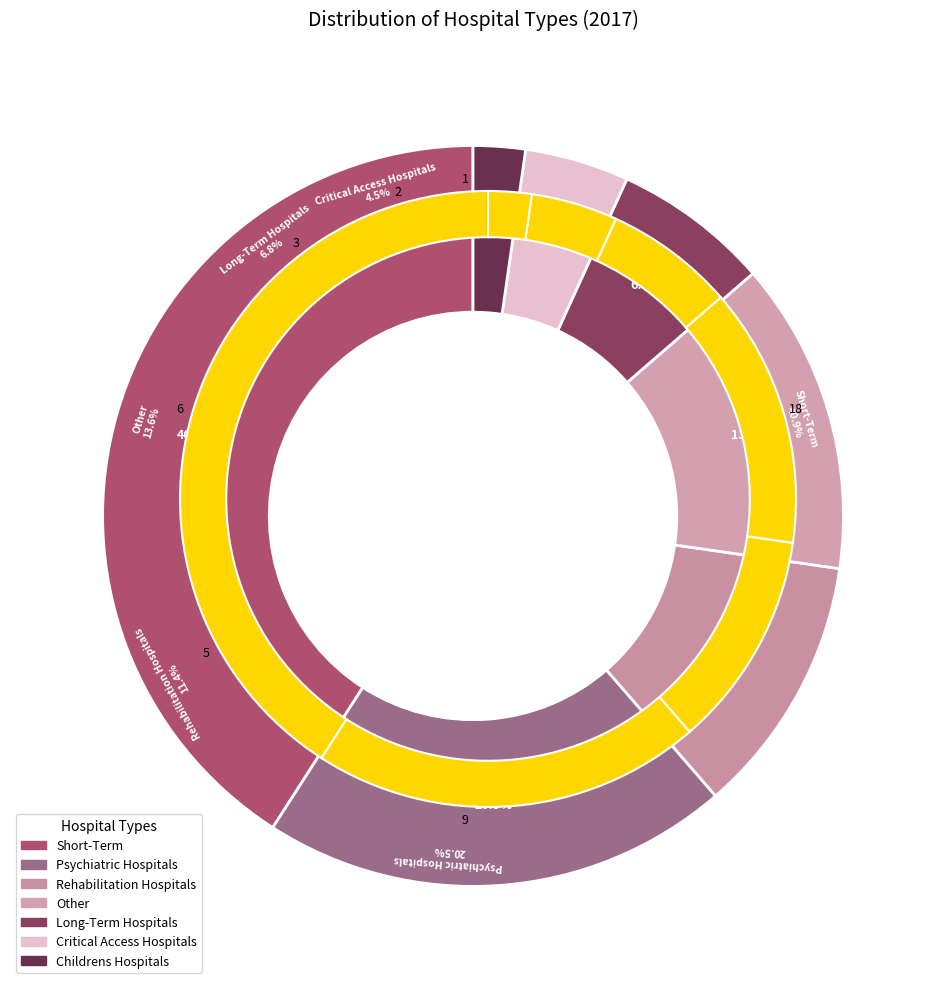

Count the number of slices in the pie.

7